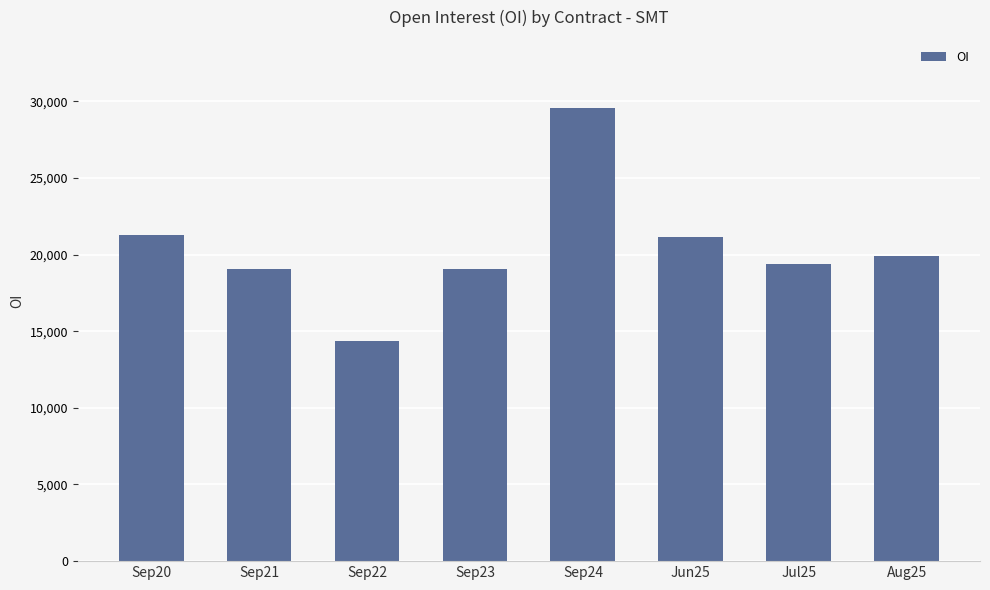

True or false: the data shows 19070 at Sep23.

True